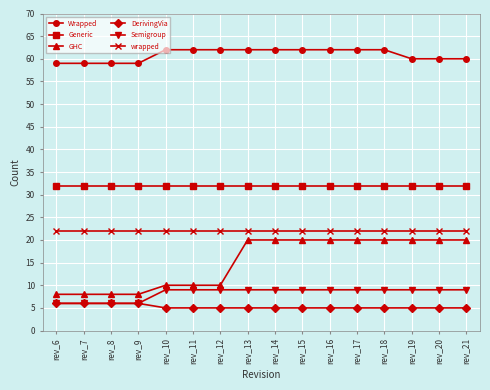

Which series changed the most between rev_9 and rev_17?

GHC